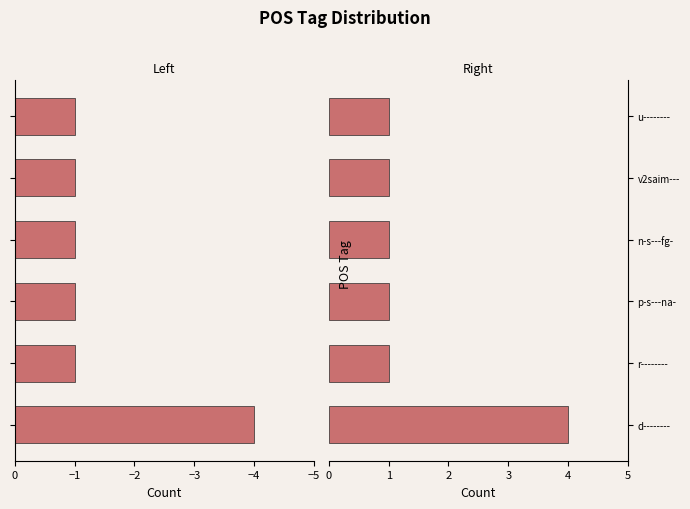

At how many categories does at least one series exceed 2?

1